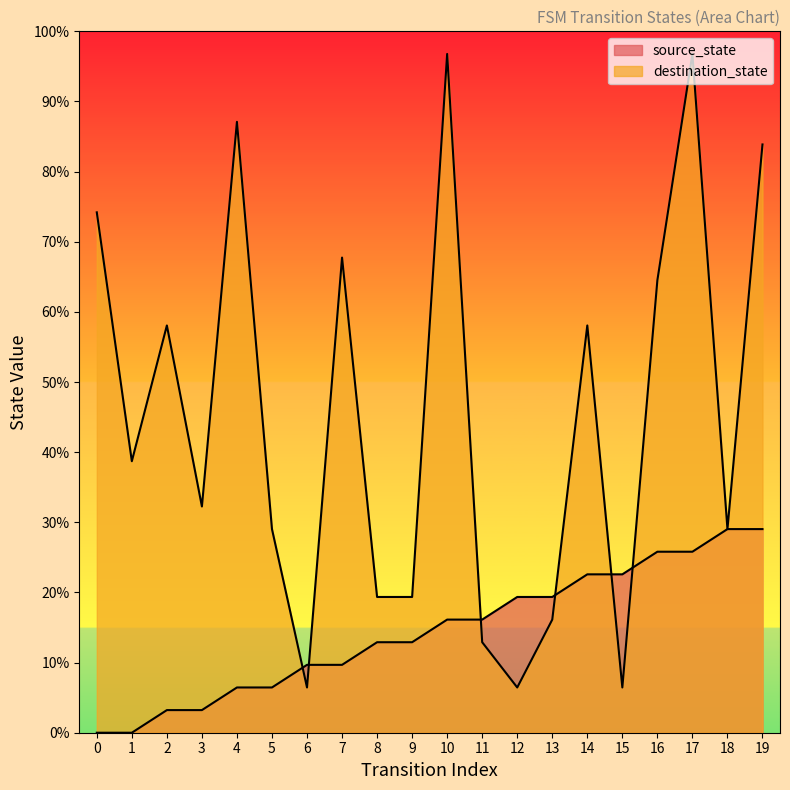

Which series changed the most between 4 and 10?

destination_state